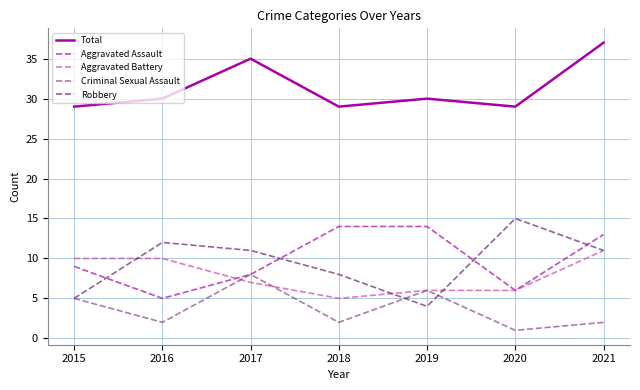

True or false: Total and Aggravated Assault cross at least once.

False